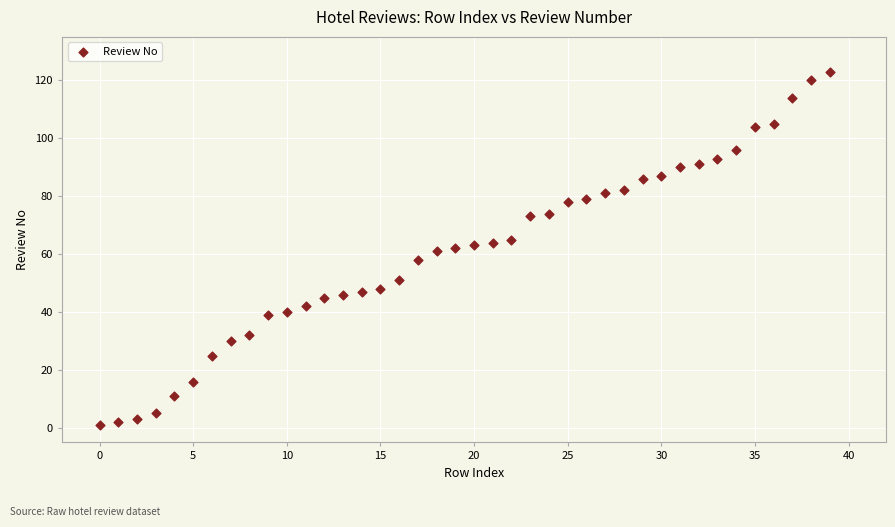

What is the range of Y values (max minus min)?

122